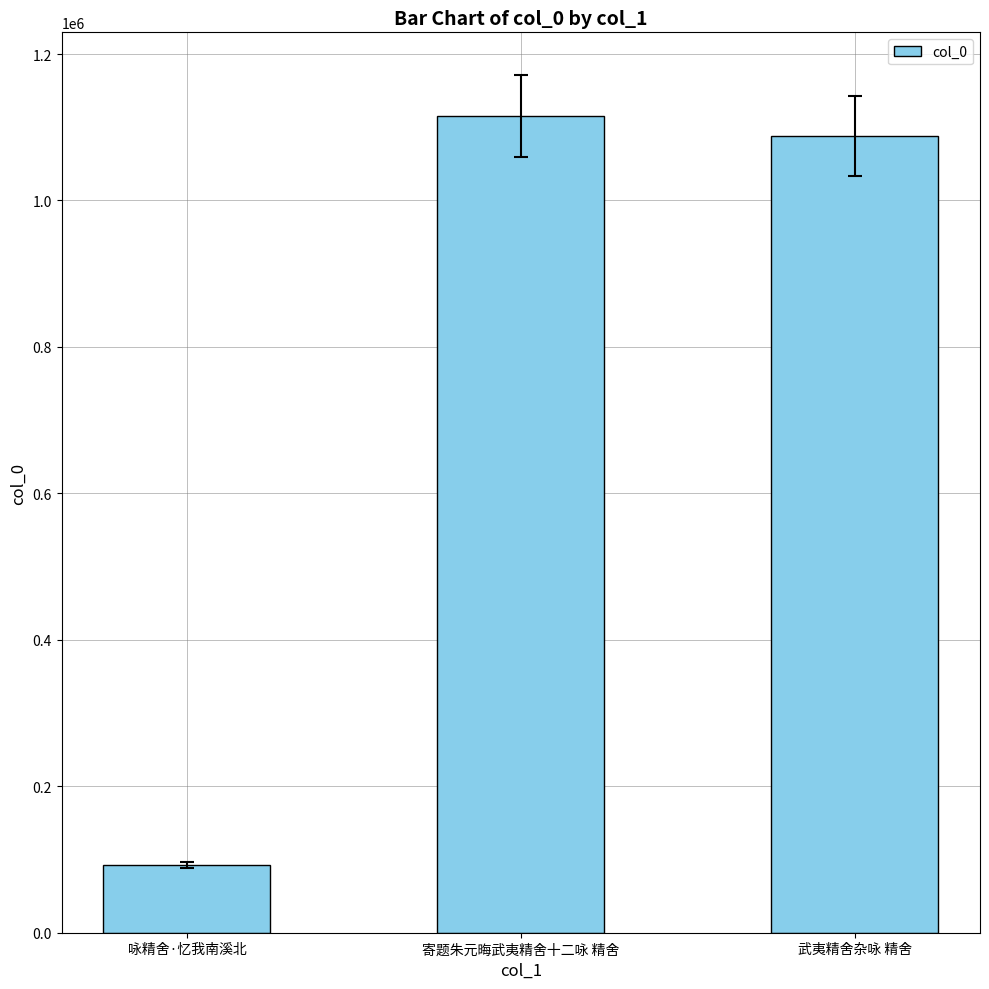

The chart shows a value of 1088509 at 武夷精舍杂咏 精舍. True or false?

True